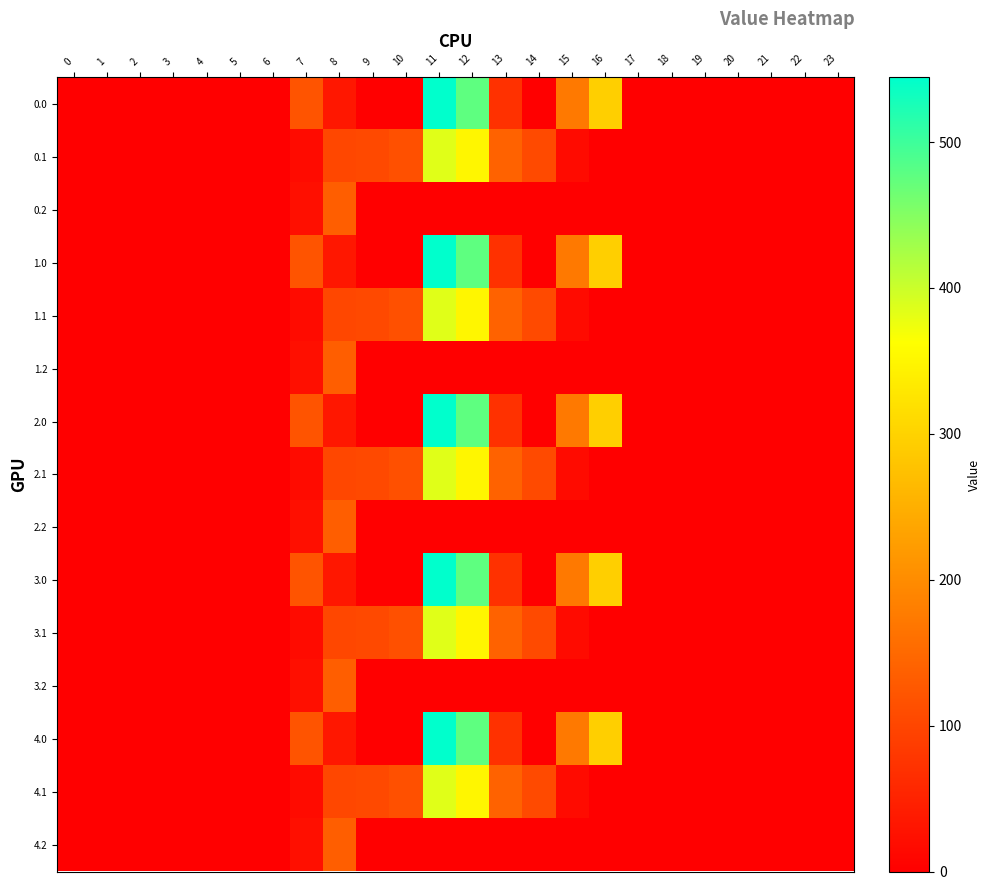

Rank the series at 17 from lowest to highest value.

0.0, 0.1, 0.2, 1.0, 1.1, 1.2, 2.0, 2.1, 2.2, 3.0, 3.1, 3.2, 4.0, 4.1, 4.2